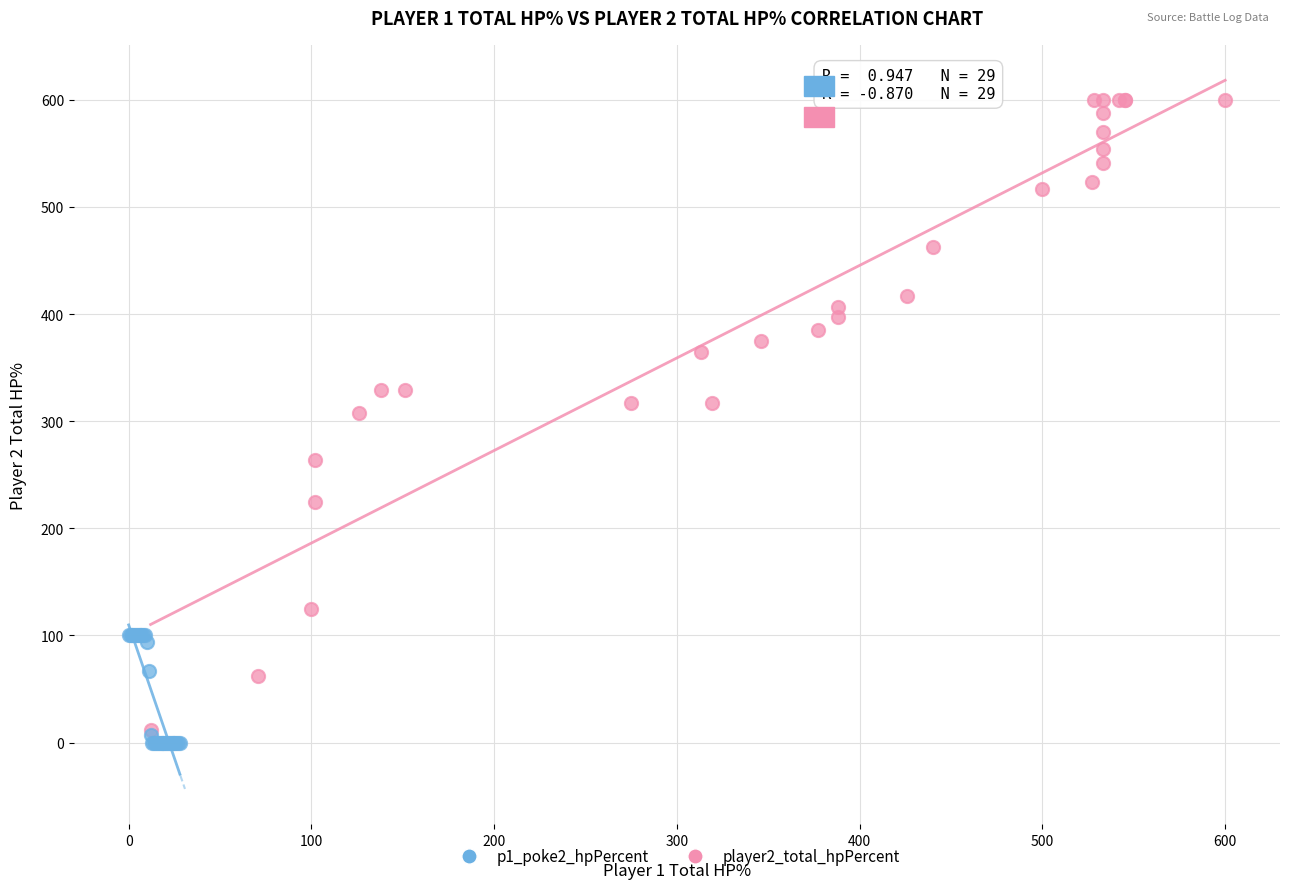

Which series contains the highest Y value?

player2_total_hpPercent